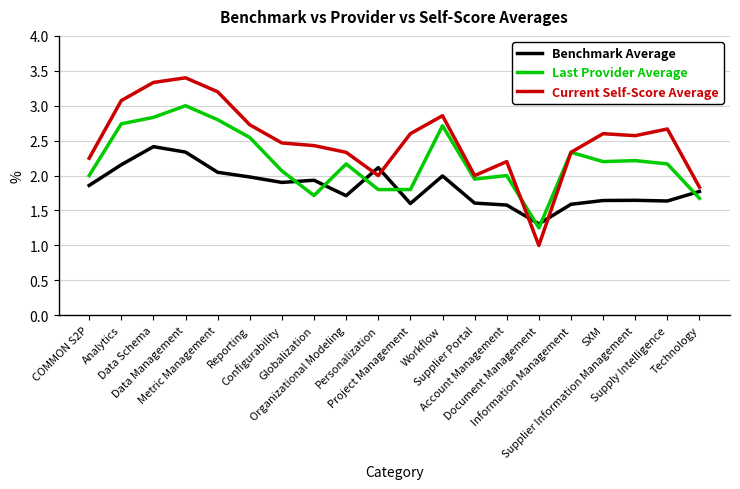

Which category has the highest value across all series?

Data Management